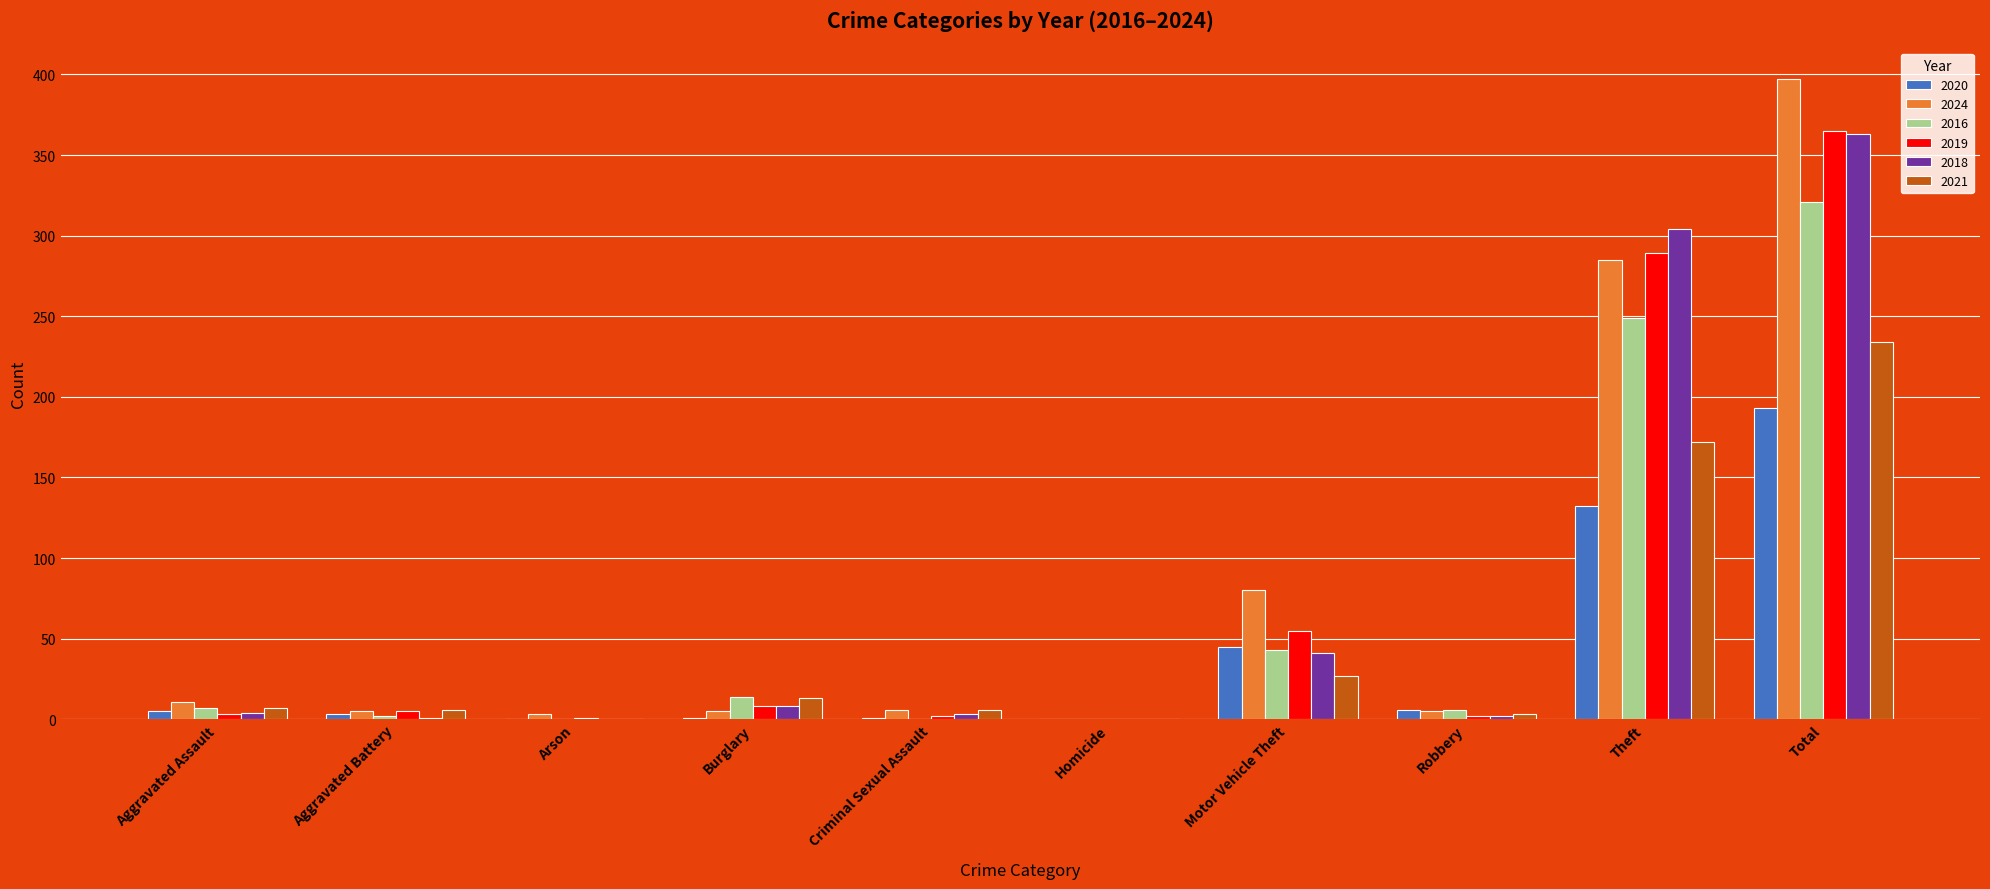

True or false: 2018 has a value of 1 at Aggravated Battery.

True